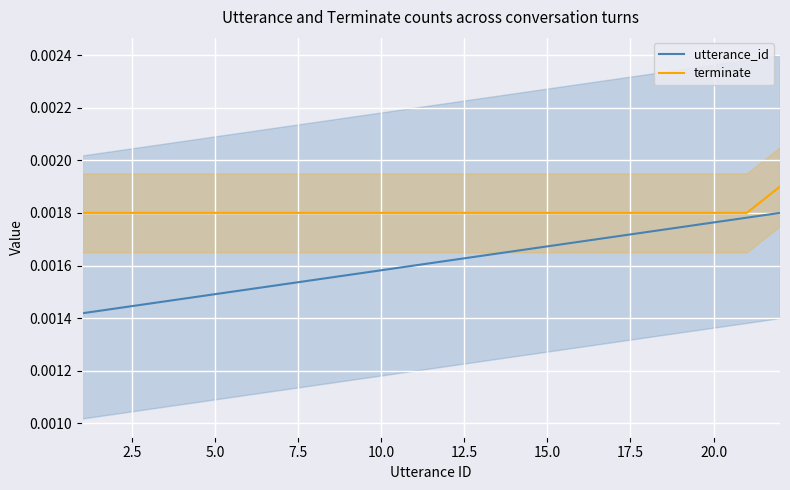

True or false: utterance_id and terminate intersect in this chart.

False